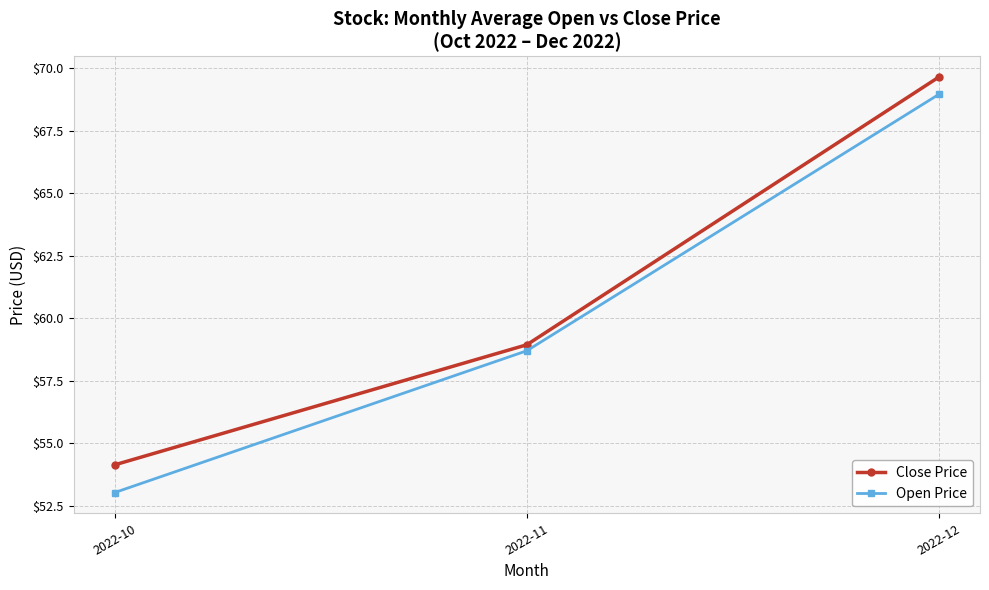

How many data points in Open Price are above 58?

2